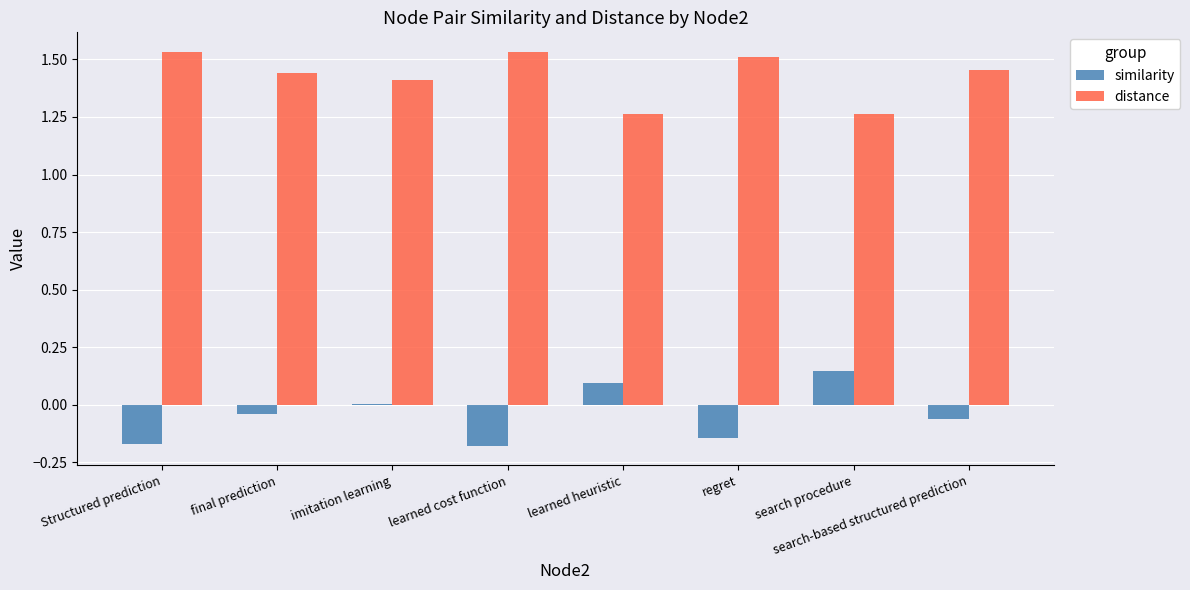

Is the value of similarity at imitation learning greater than the value of distance at Structured prediction?

No